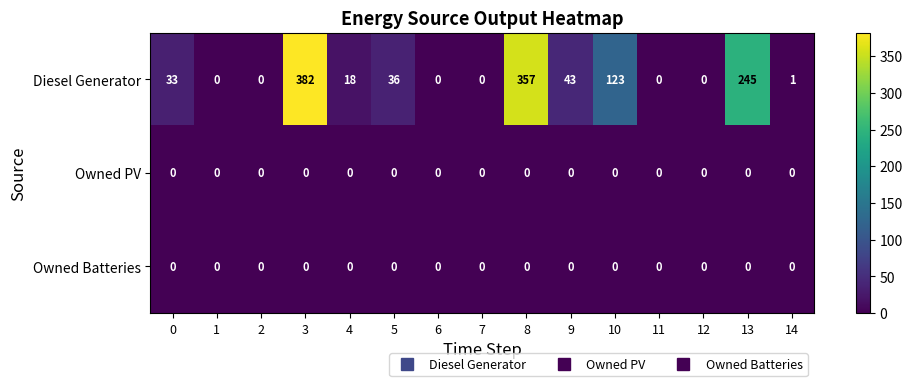

What is the spread (max minus min) of values at 13?

245